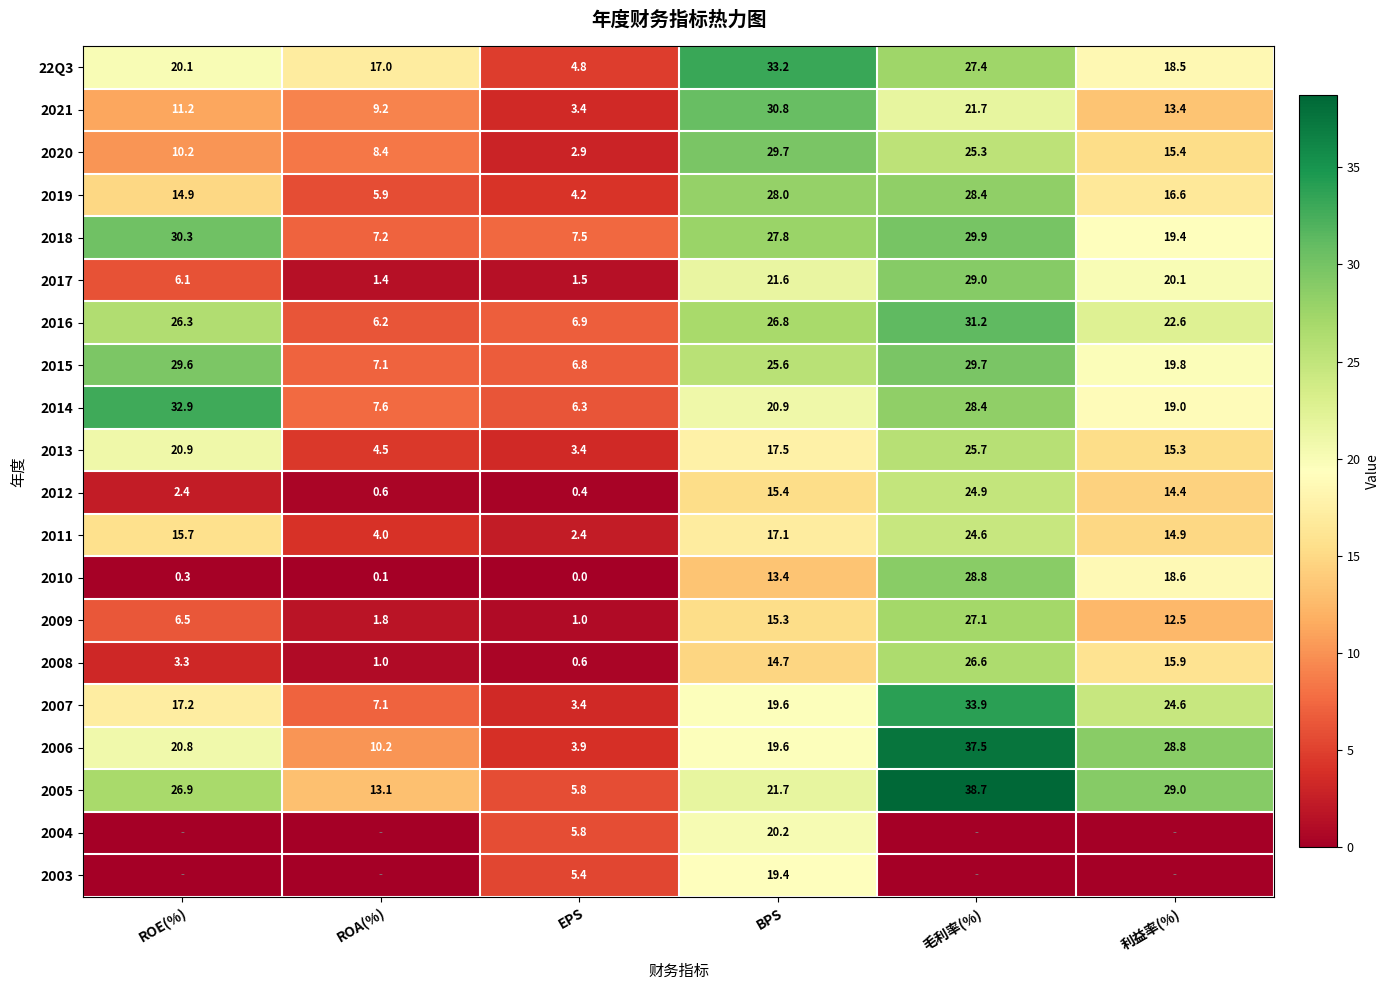

Which category has the lowest value in the 2017 series?

ROA(%)